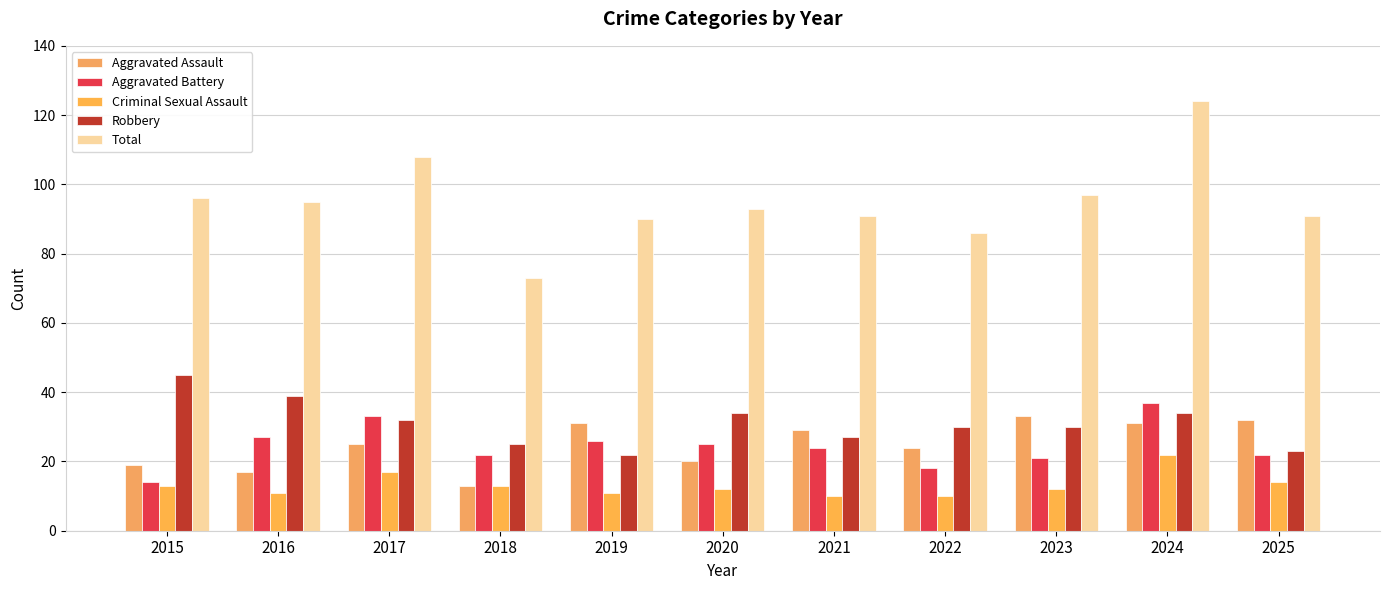

Count the number of data series in this chart.

5